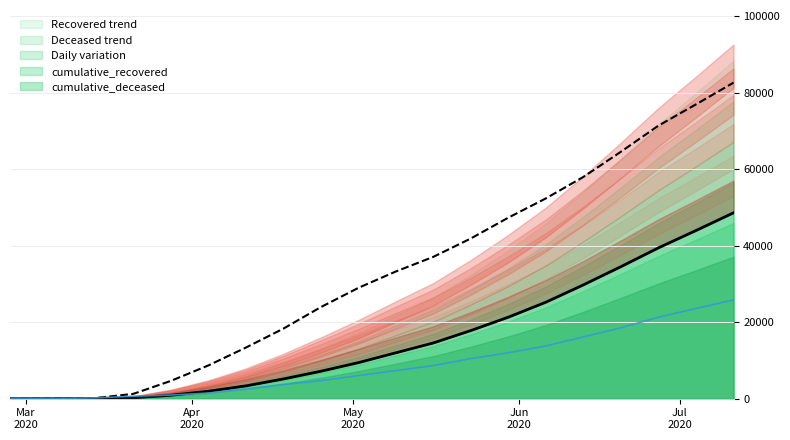

What is the sum of all Deceased trend values?

664644.1